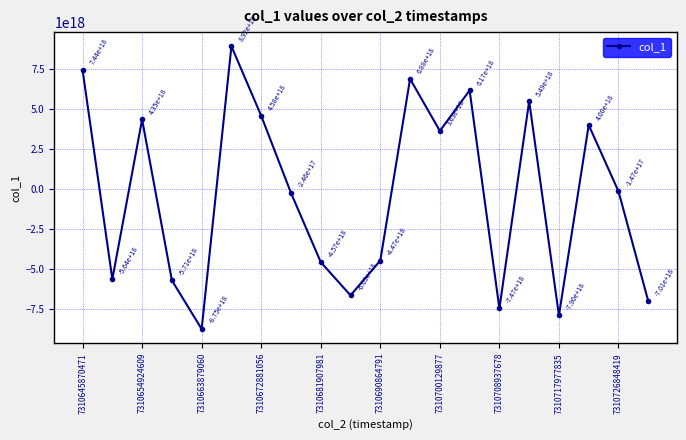

How many points are lower than both their immediate neighbors (excluding endpoints)?

6